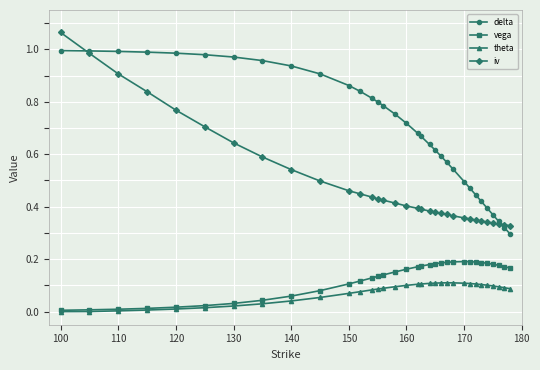

How many distinct data groups are displayed?

4